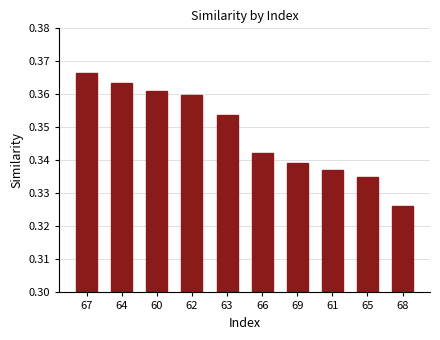

How many values are between 0 and 1?

10